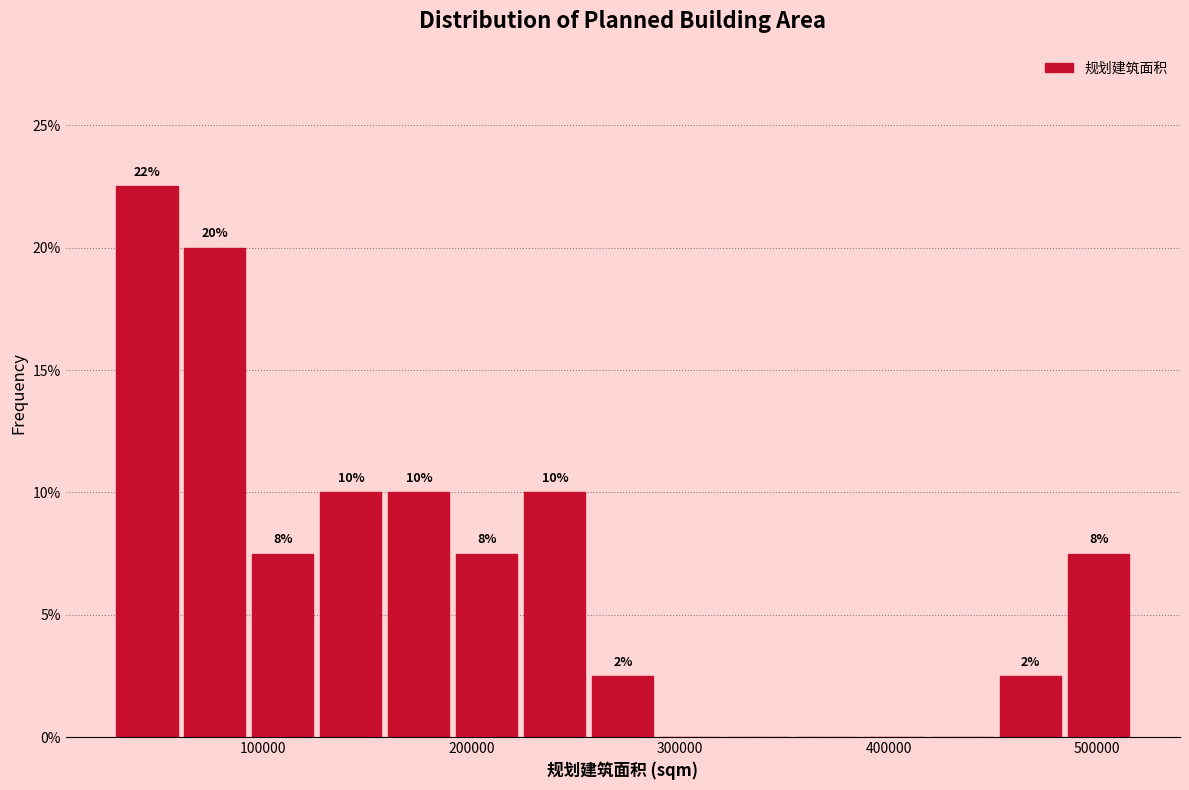

Read against the x-axis, roughly where is the centre of the tallest bar?

40000